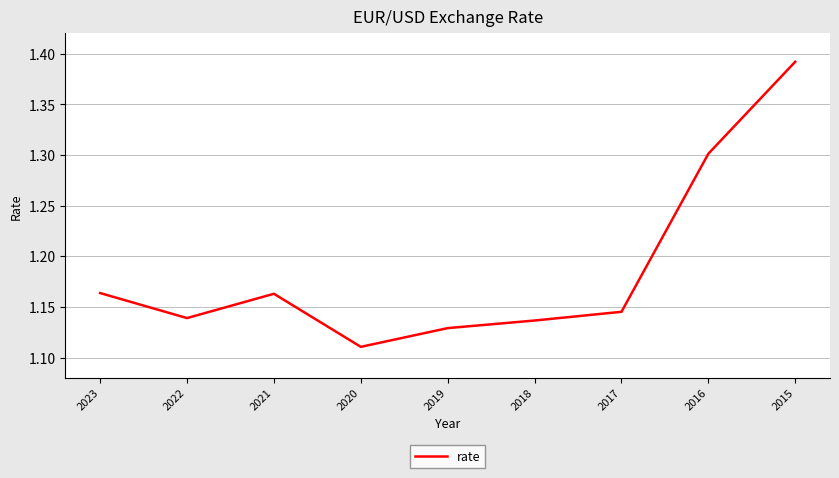

True or false: there are more than 2 points higher than both neighbors.

False